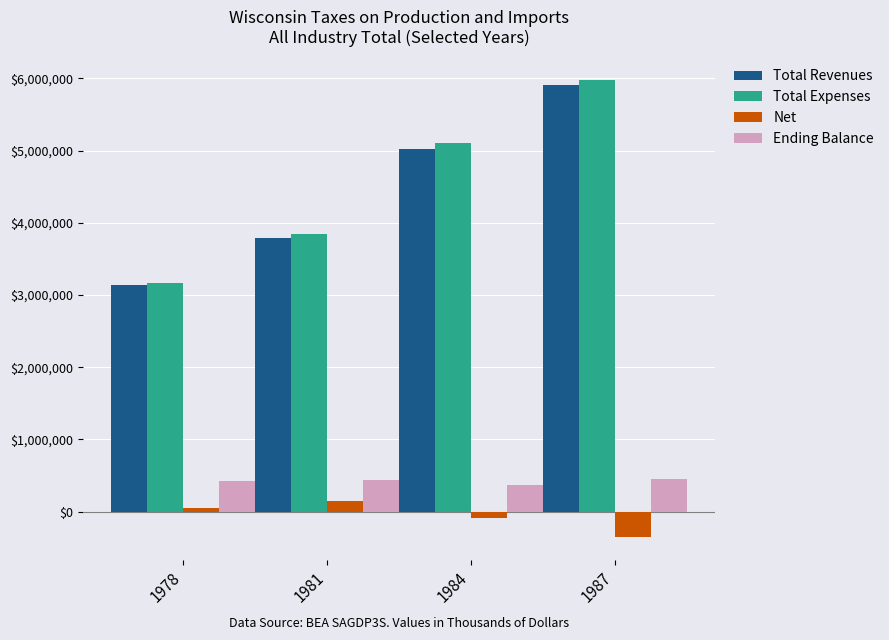

What is the difference between the maximum and minimum values in the Total Revenues series?

2777101